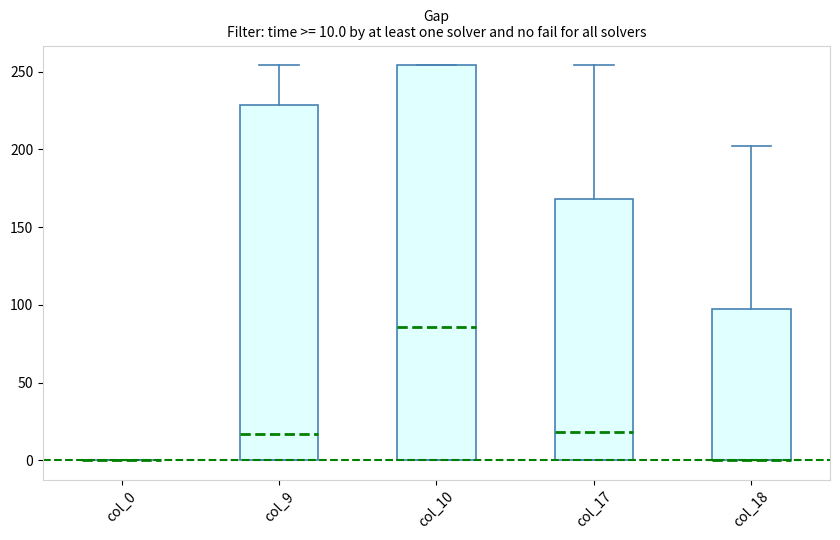

Comparing the boxes themselves (not the whiskers), which one is the tallest?

col_10